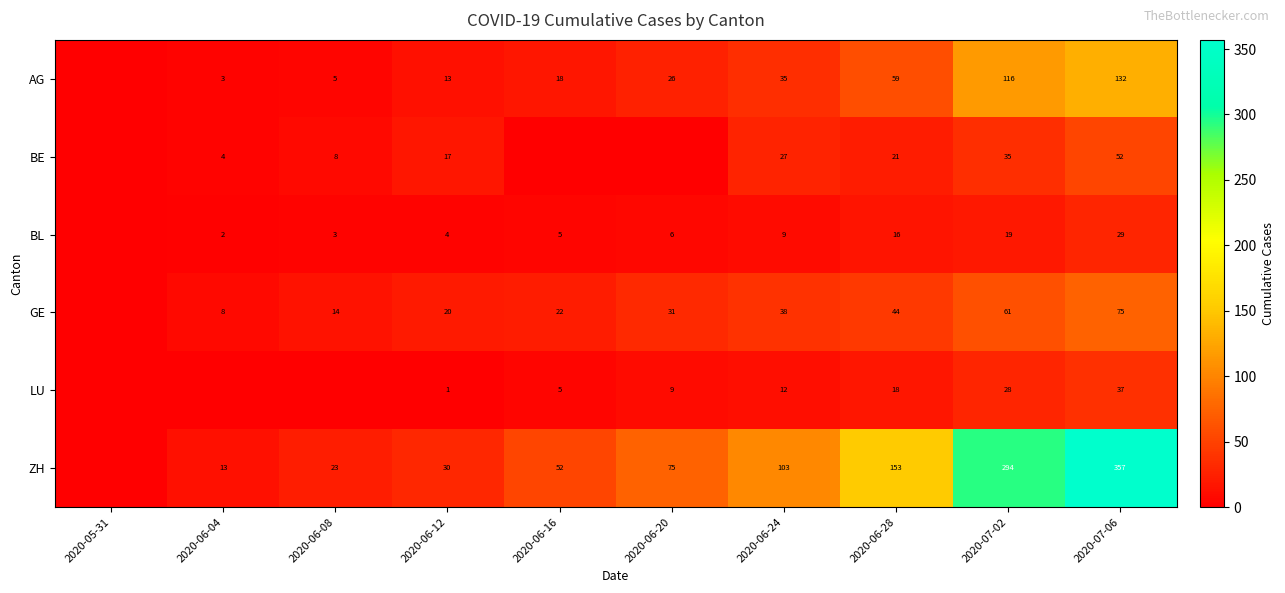

What is the difference between the GE values at 2020-07-02 and 2020-06-28?

17